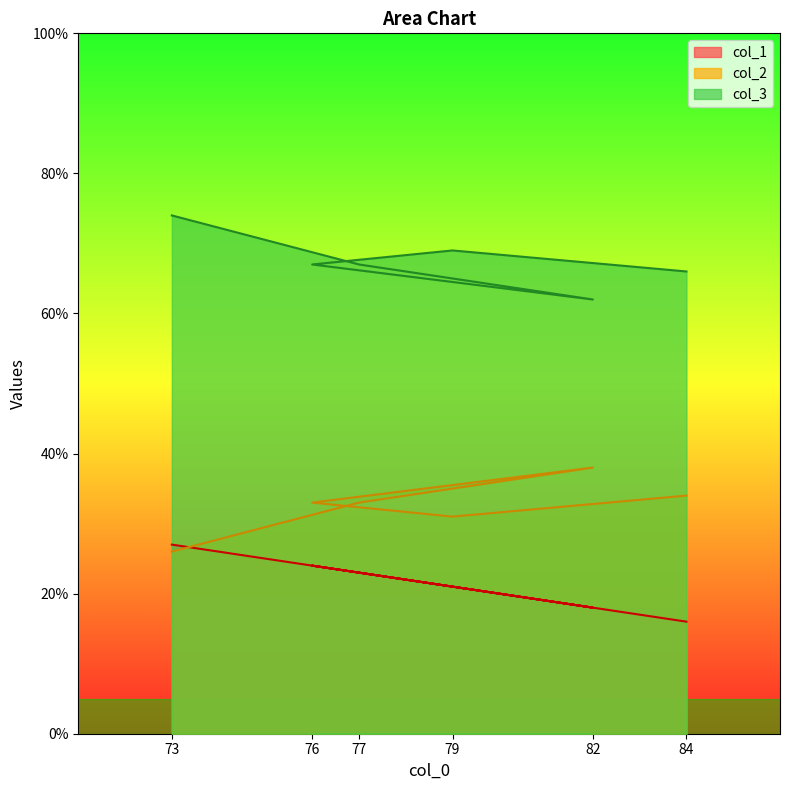

Which series changed the most between 82 and 79?

col_2